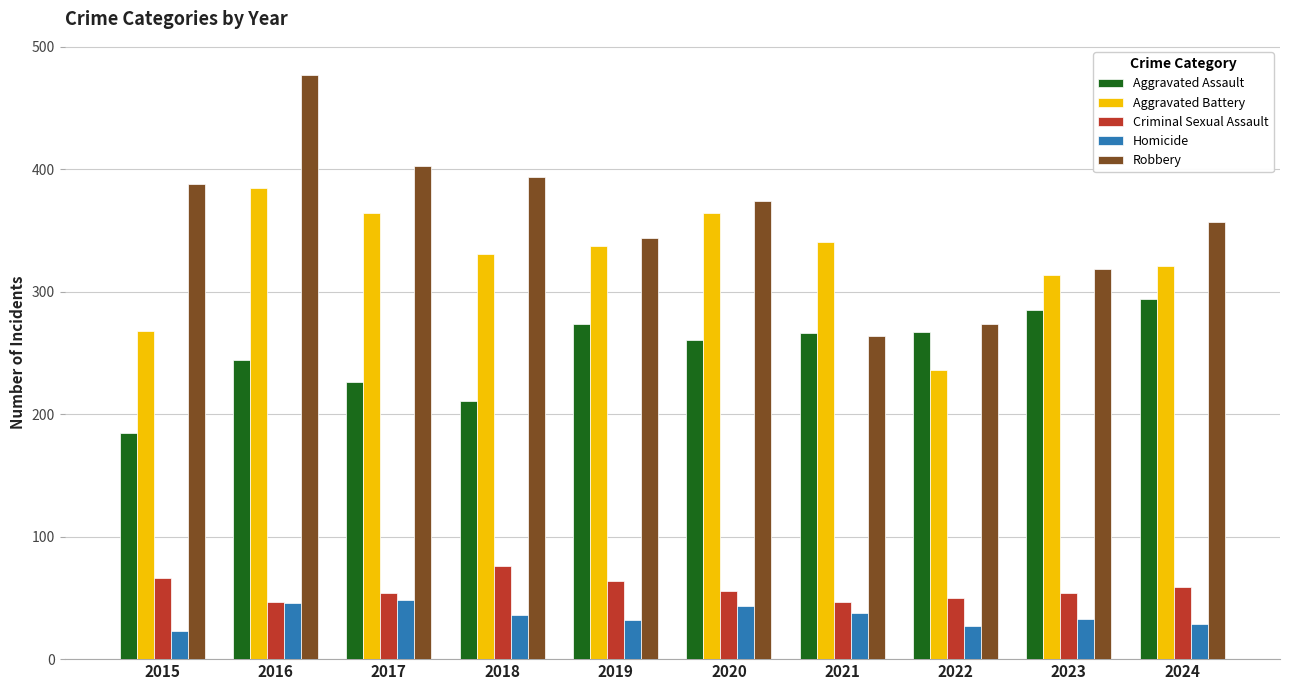

What is the value of the Aggravated Battery bar at the 9th from the left?

314